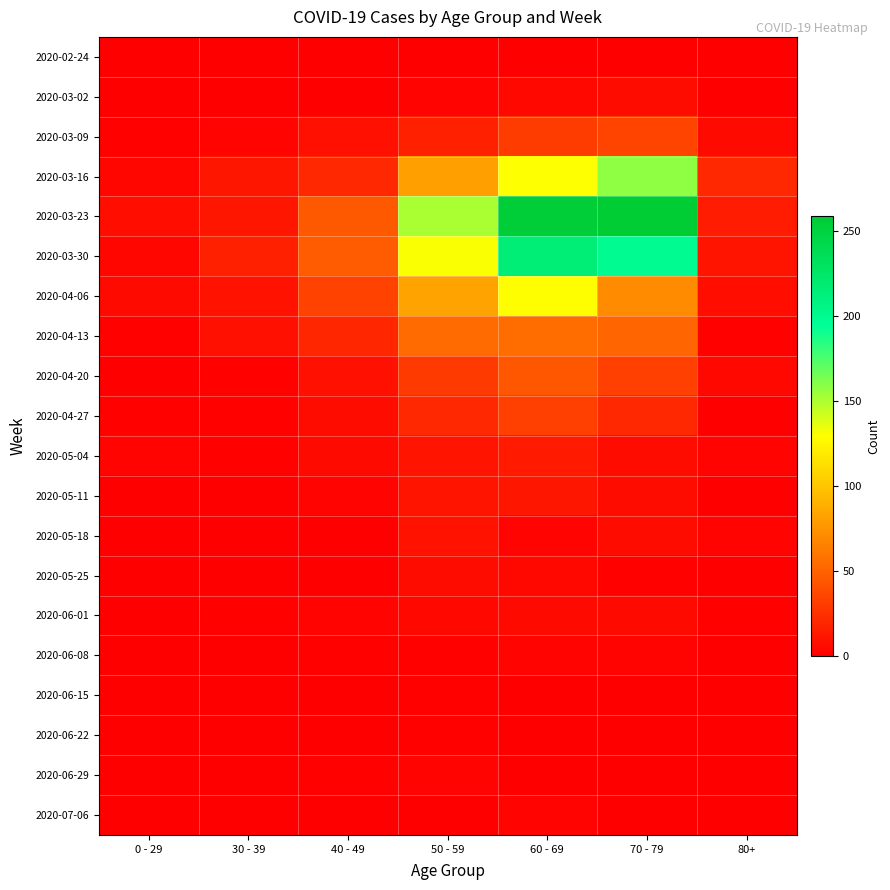

Rank the series at 0 - 29 from lowest to highest value.

2020-02-24, 2020-03-02, 2020-05-18, 2020-05-25, 2020-06-01, 2020-06-08, 2020-06-15, 2020-06-29, 2020-07-06, 2020-04-20, 2020-05-11, 2020-06-22, 2020-03-09, 2020-04-13, 2020-04-27, 2020-05-04, 2020-03-16, 2020-03-30, 2020-04-06, 2020-03-23